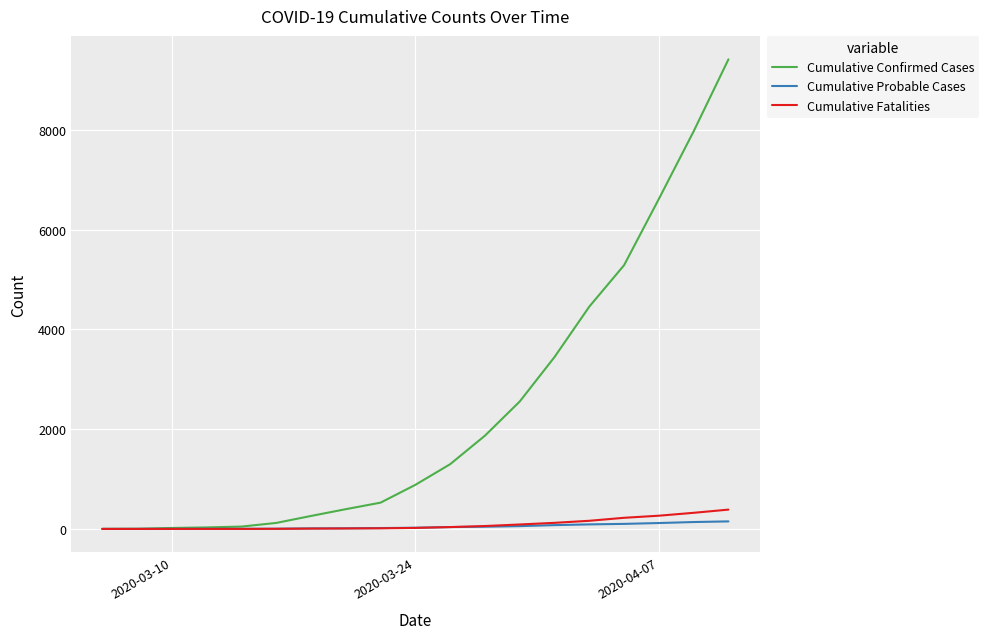

Which series has the widest spread of values?

Cumulative Confirmed Cases